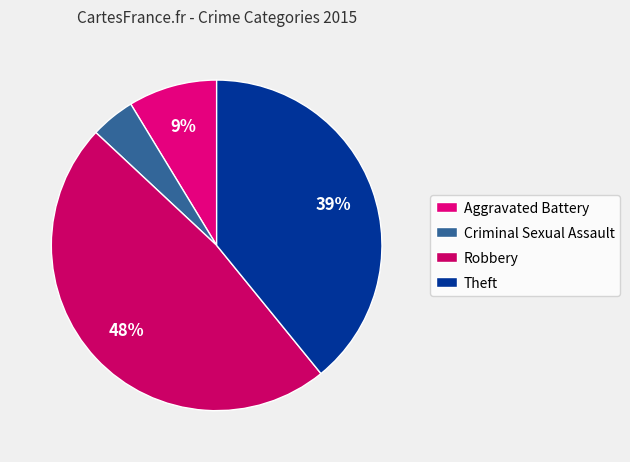

To the nearest percent, what is the average slice percentage?

25%